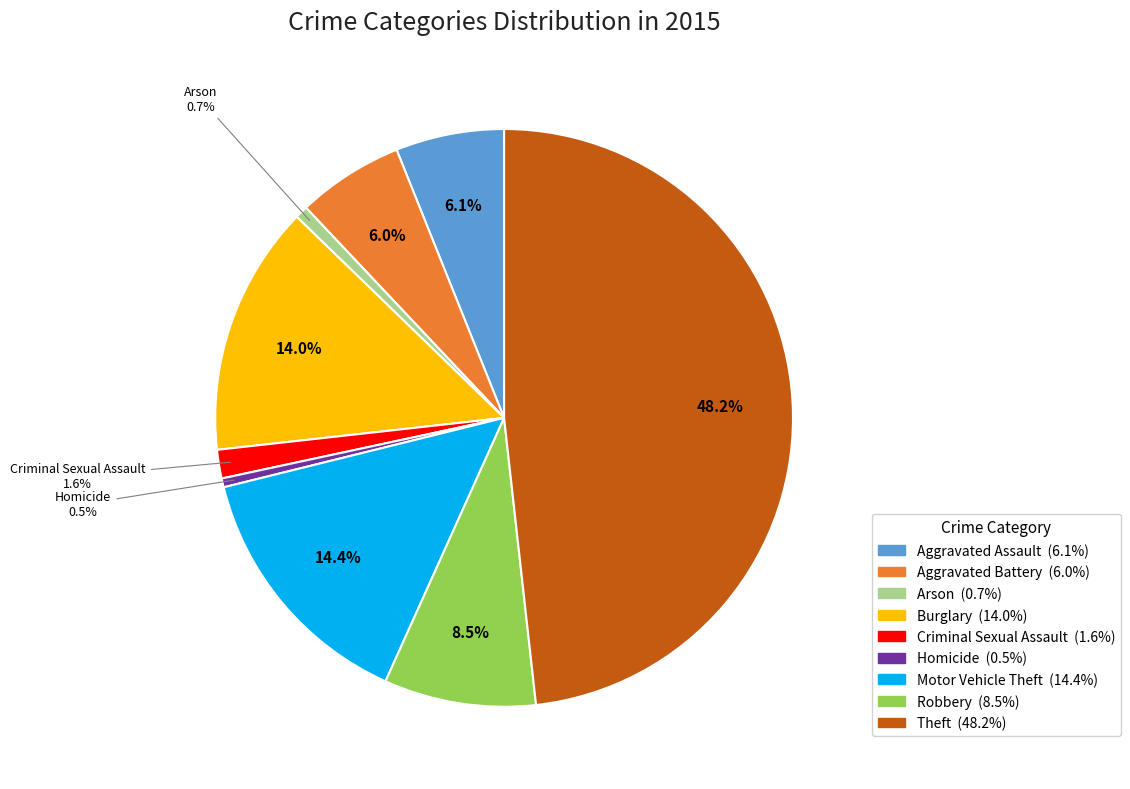

Is there a majority slice in this chart?

No